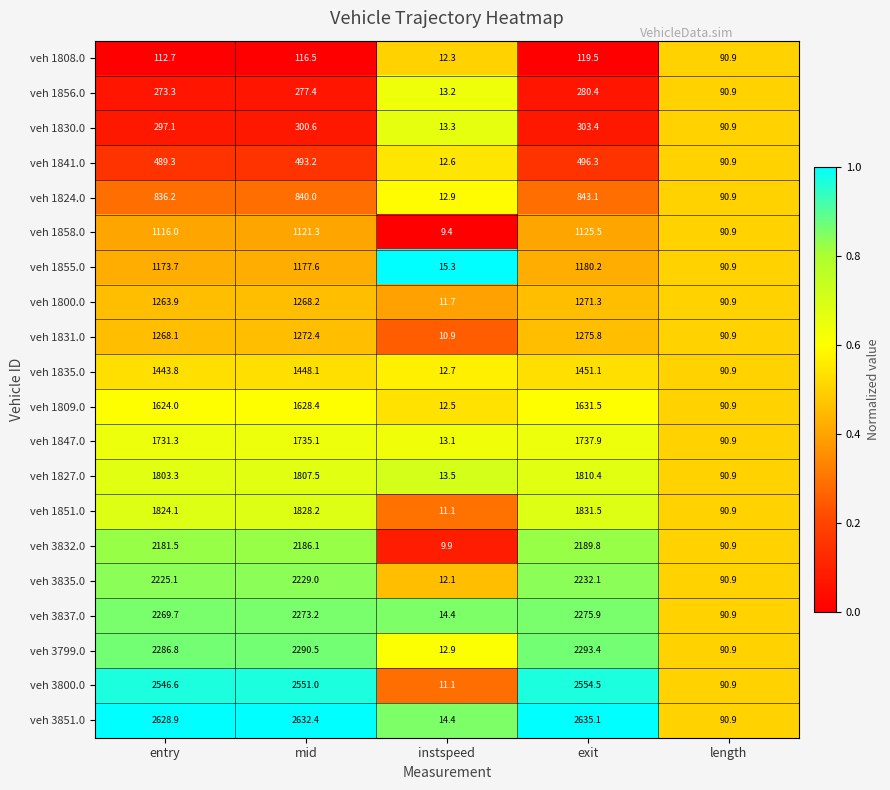

Which category has the highest value across all series?

exit